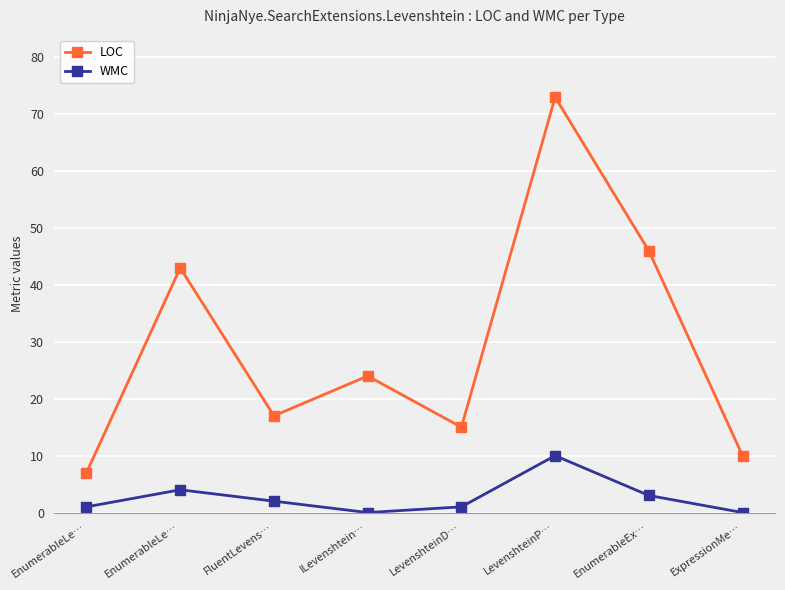

True or false: LOC and WMC intersect in this chart.

False